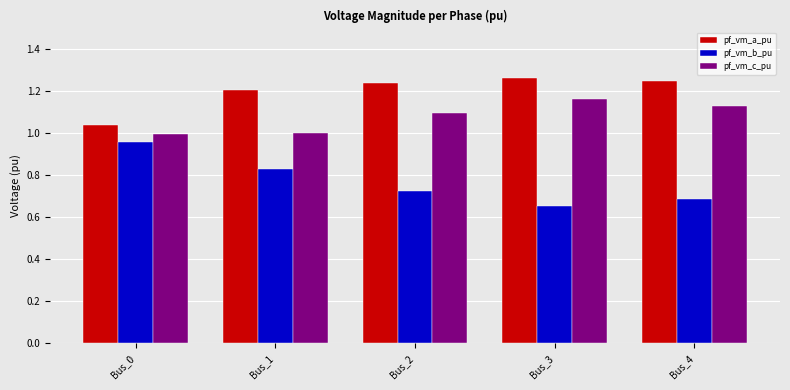

What is the sum of the pf_vm_c_pu values at Bus_0 and Bus_2?

2.1